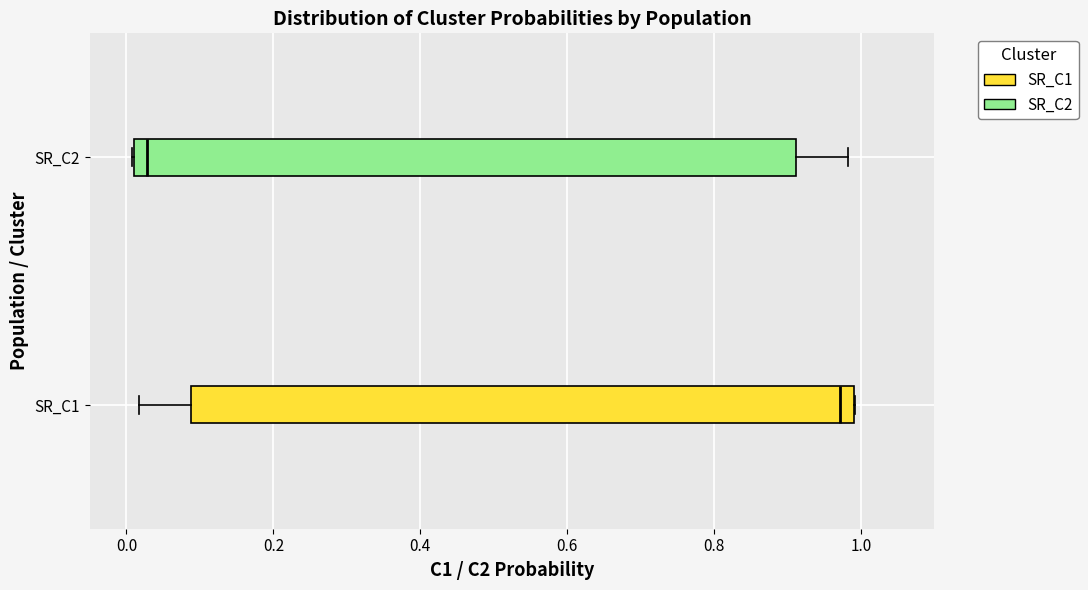

Reading bottom to top, transcribe this box plot: for each box, give where its median line is, the range the box spans, and where its two whiskers end, as read against the x-axis. The values are not printed on the chart, so give them approximately, as read against the axis.

SR_C1: median 0.98, box 0.08 to 1.00, whiskers 0.02 to 1.00
SR_C2: median 0.02, box 0.00 to 0.92, whiskers 0.00 to 0.98